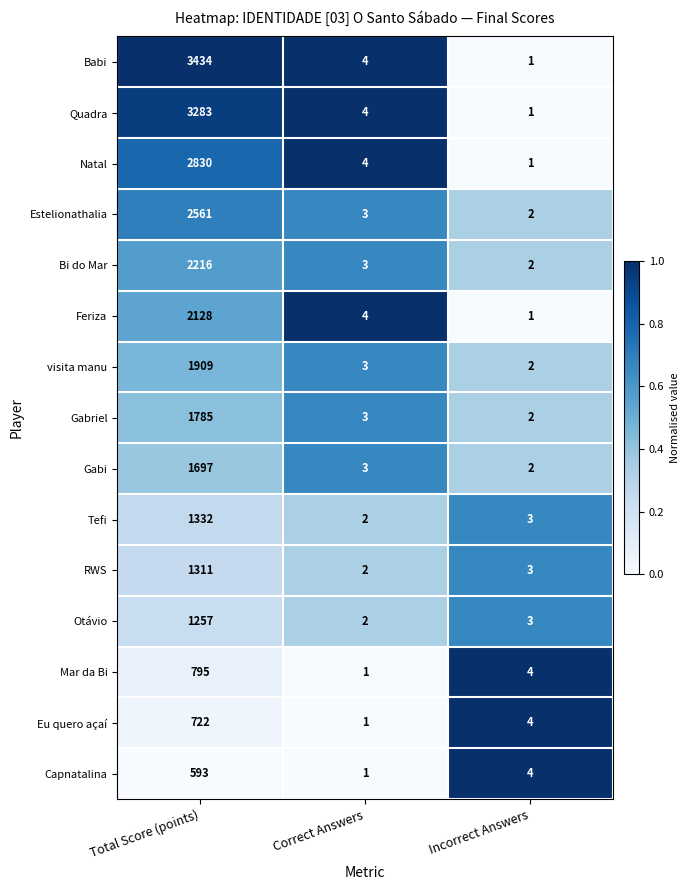

What is the total value across all series at Total Score (points)?

27853